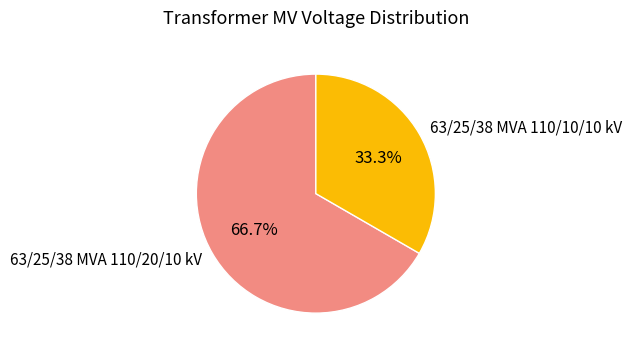

Is it true that 63/25/38 MVA 110/20/10 kV is 74% of the pie?

False